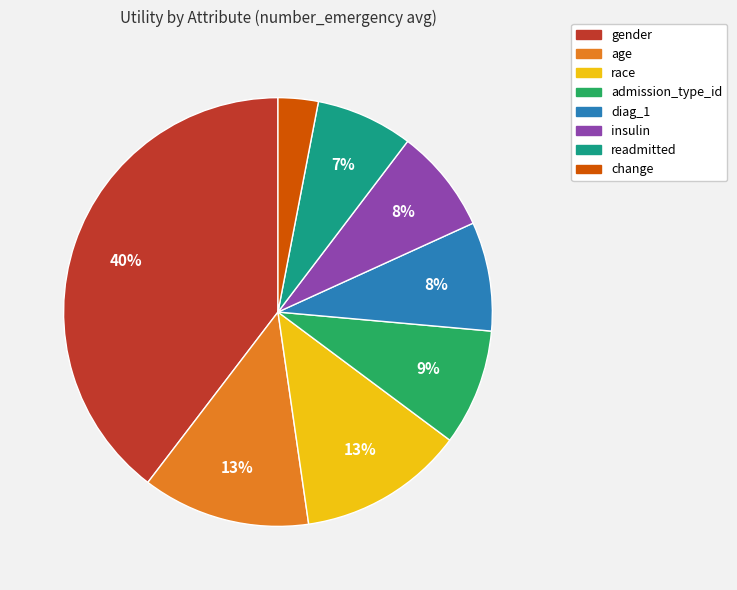

Is it true that insulin is 8% of the pie?

True